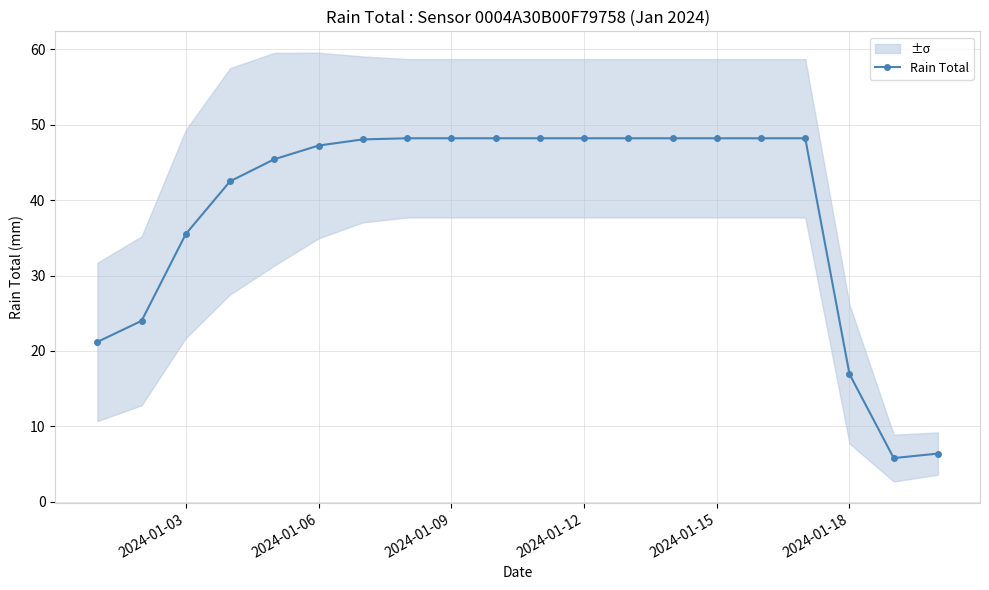

What is the minimum value for Rain Total?

5.8